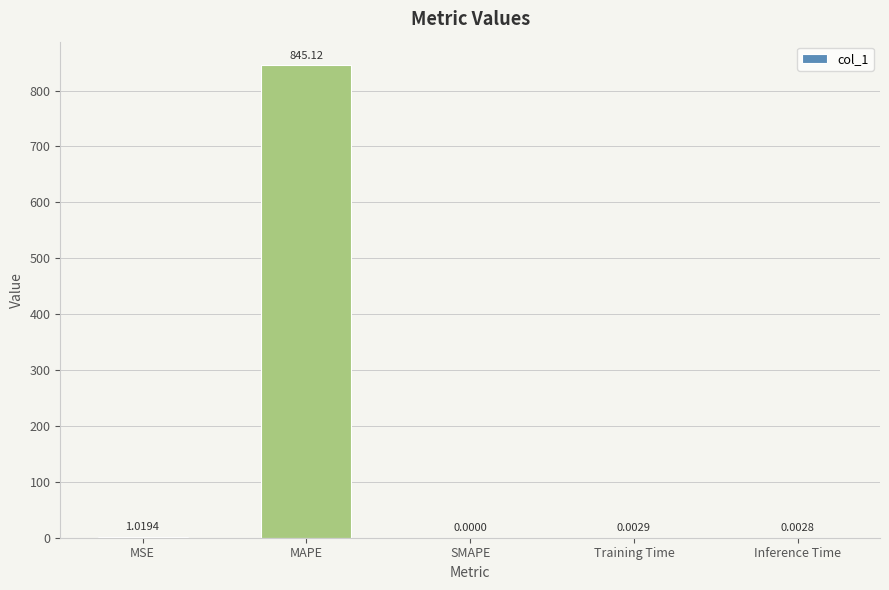

What is the change in value from MSE to MAPE?

+844.1